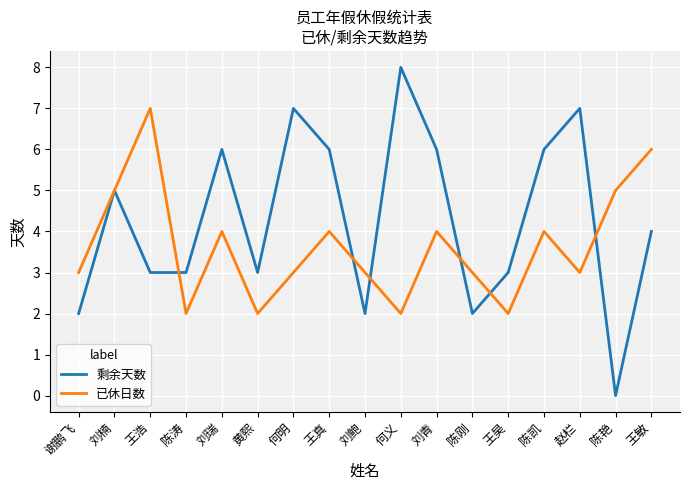

What is the difference between the maximum and second lowest values in the 剩余天数 series?

6